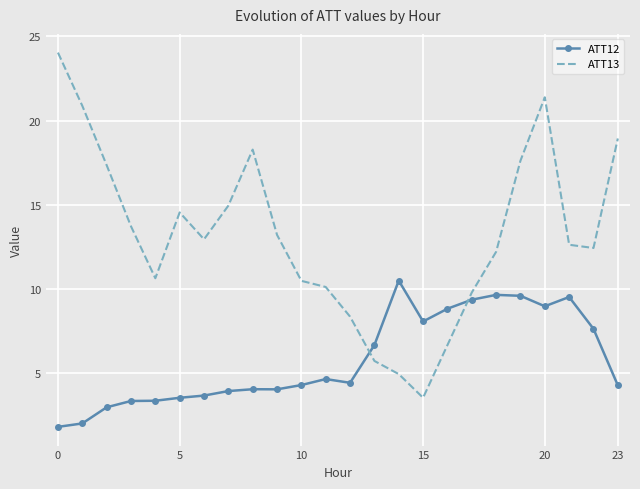

What is the difference between the maximum and minimum values in the ATT13 series?

20.5